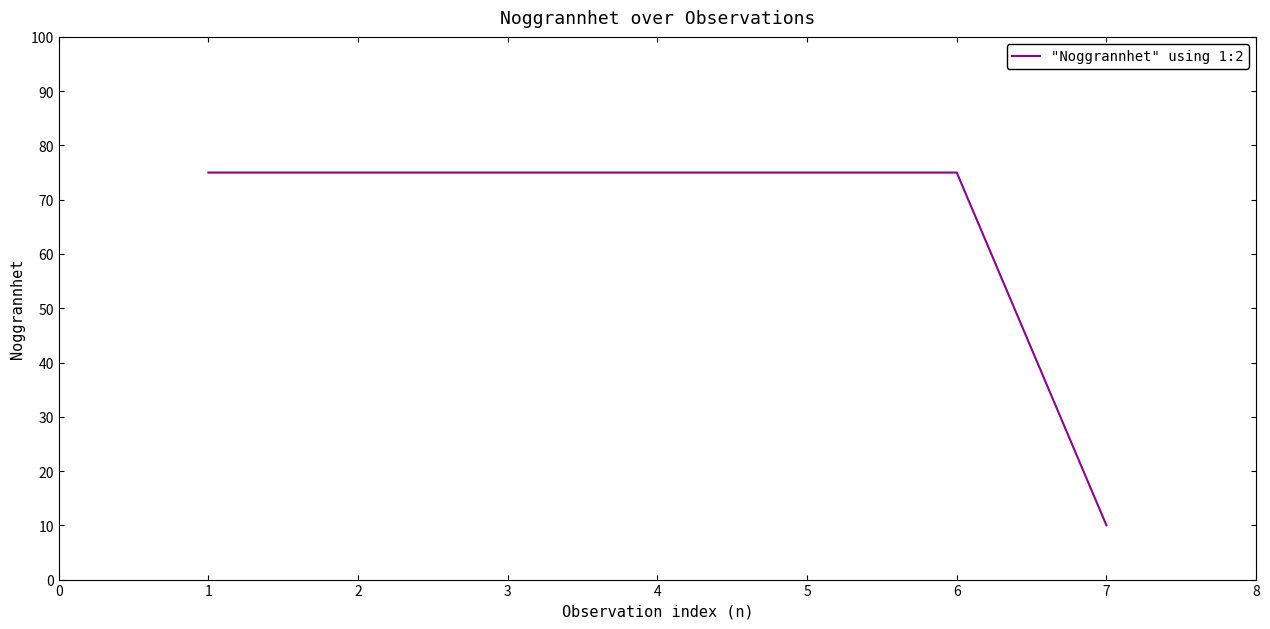

What is the smallest value displayed?

10